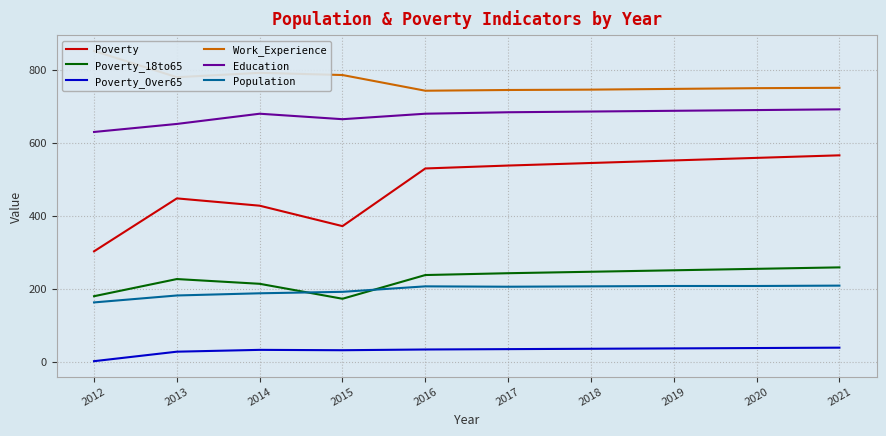

Where is the first local maximum for Poverty?

2013